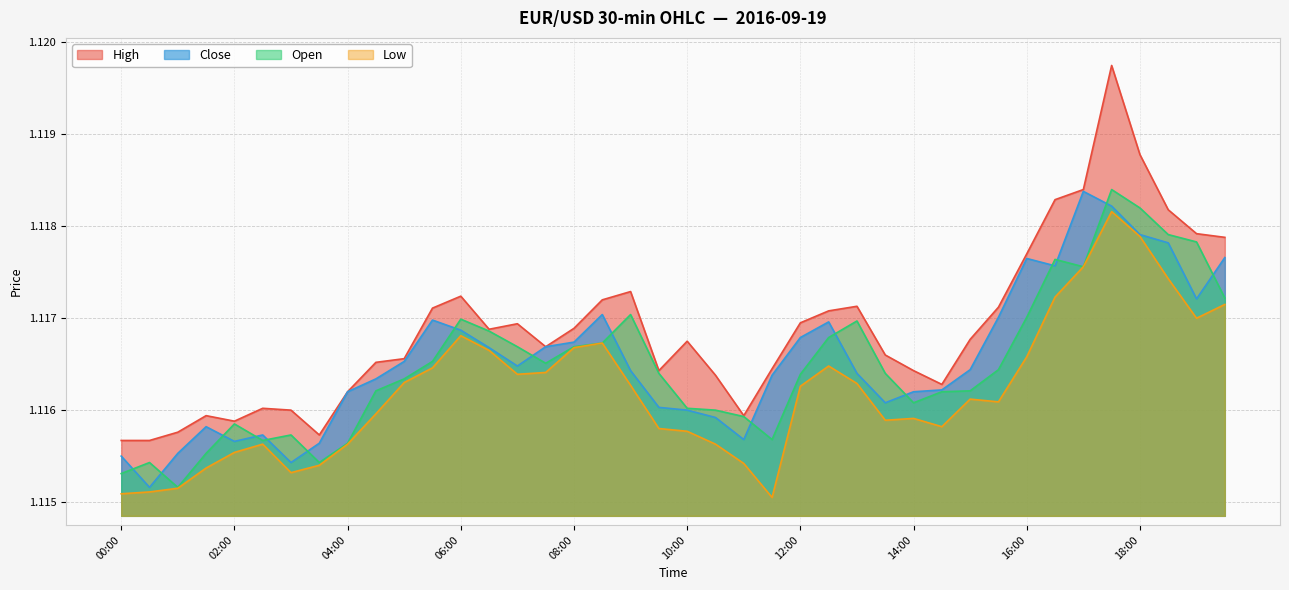

At which category does the chart reach its minimum across all series?

11:30